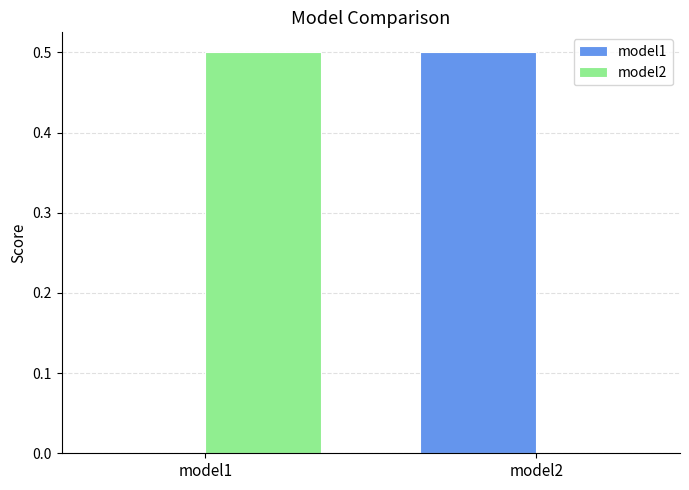

What is the highest value of the model1 series?

0.5